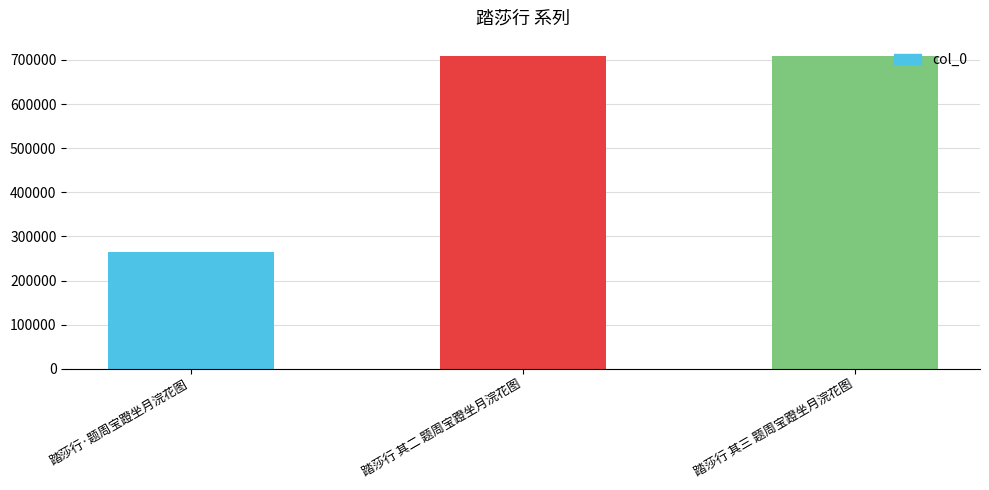

What is the maximum value shown in the chart?

708154